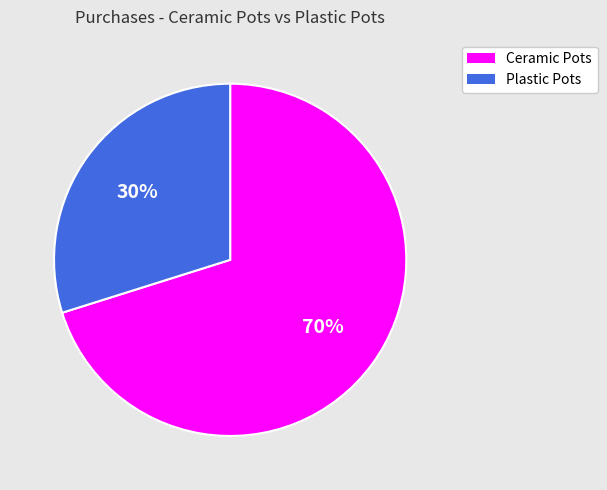

To the nearest percent, what portion does Plastic Pots represent?

30%